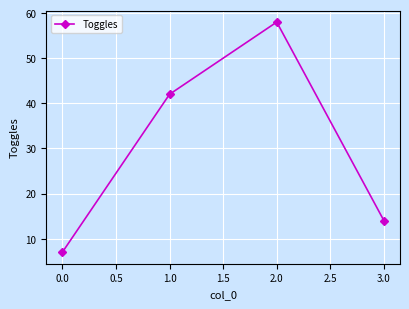

What is the difference between the maximum and minimum values?

51